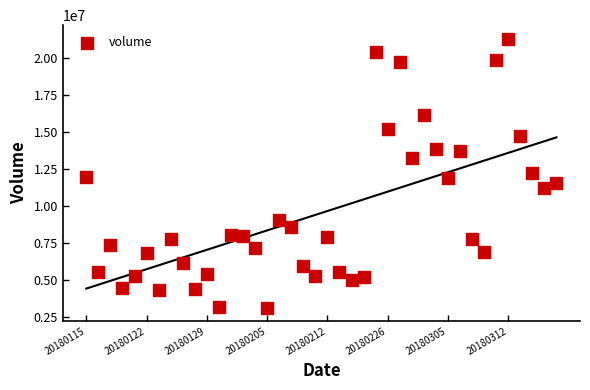

What is the range of Y values (max minus min)?

18173164